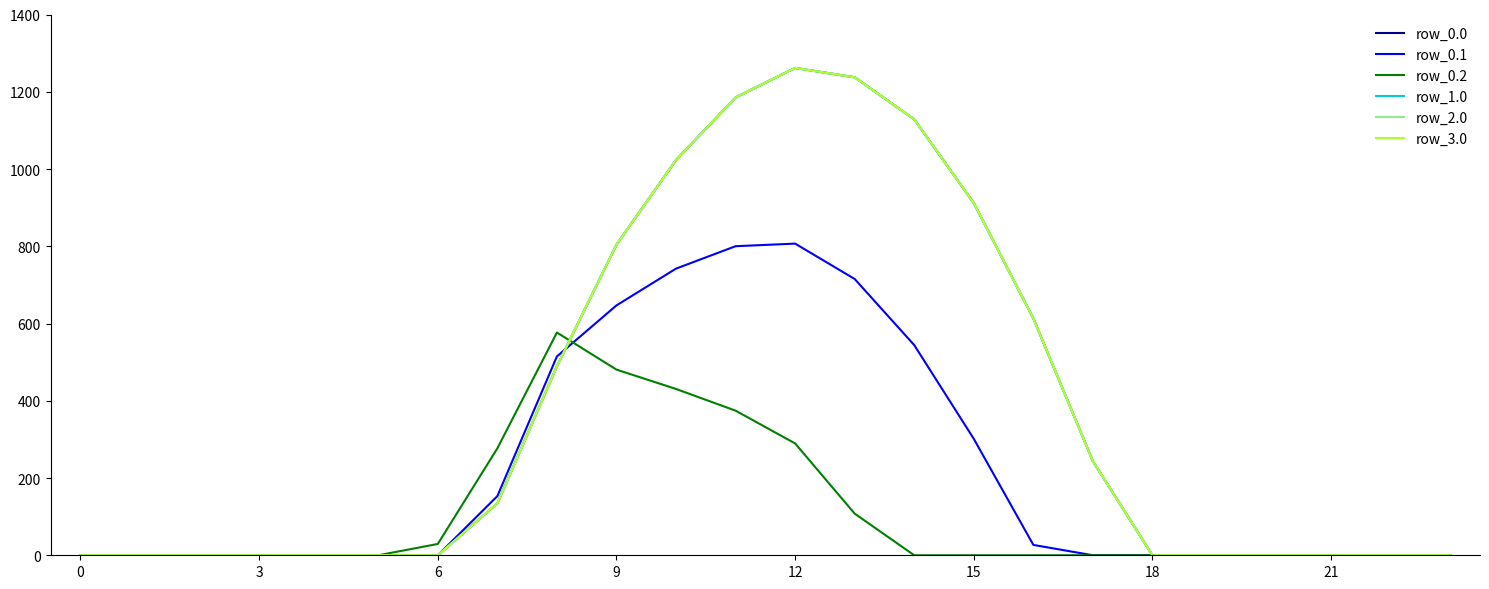

At which category does row_0.2 reach its first local peak?

8